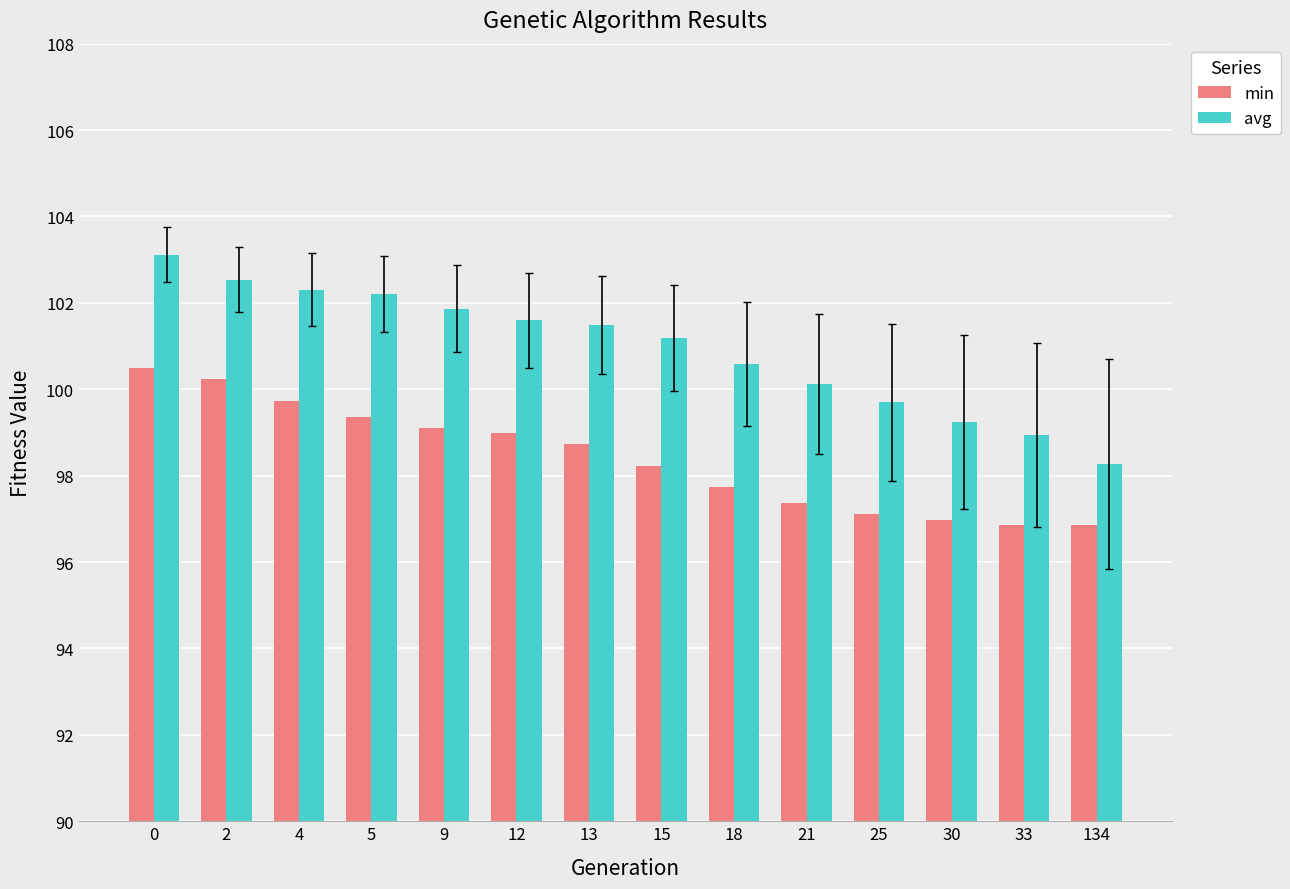

What is the value of the min bar at the 7th from the left?

98.7